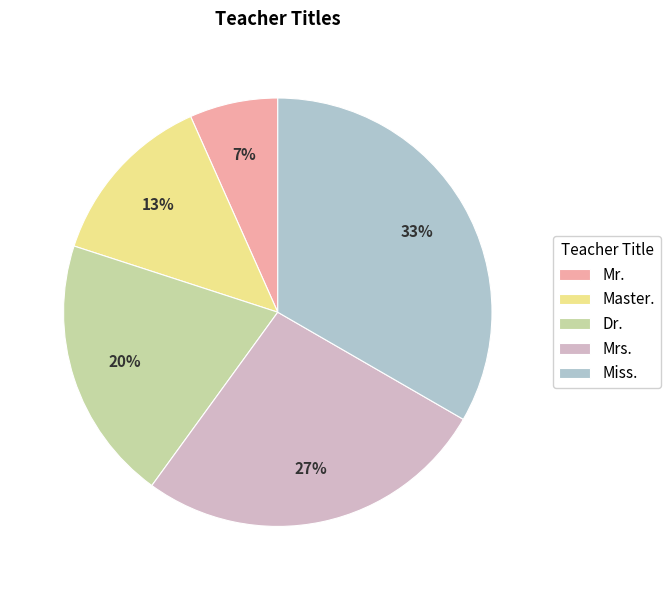

To the nearest percent, what is the average slice percentage?

20%